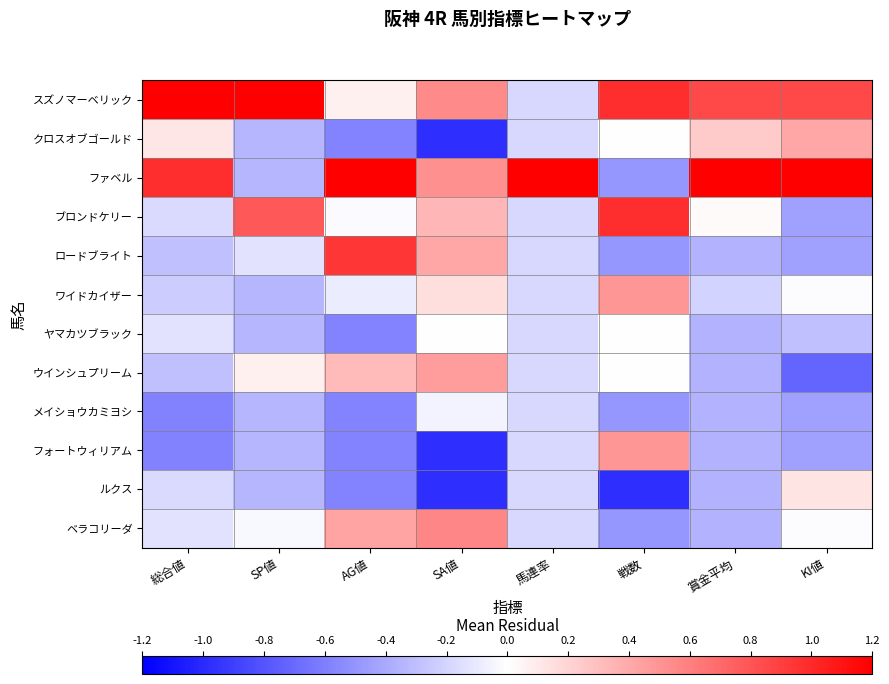

List the series in order of their peak value, highest first.

スズノマーベリック, ファベル, ブロンドケリー, ロードブライト, ベラコリーダ, ワイドカイザー, フォートウィリアム, ウインシュプリーム, クロスオブゴールド, ルクス, ヤマカツブラック, メイショウカミヨシ